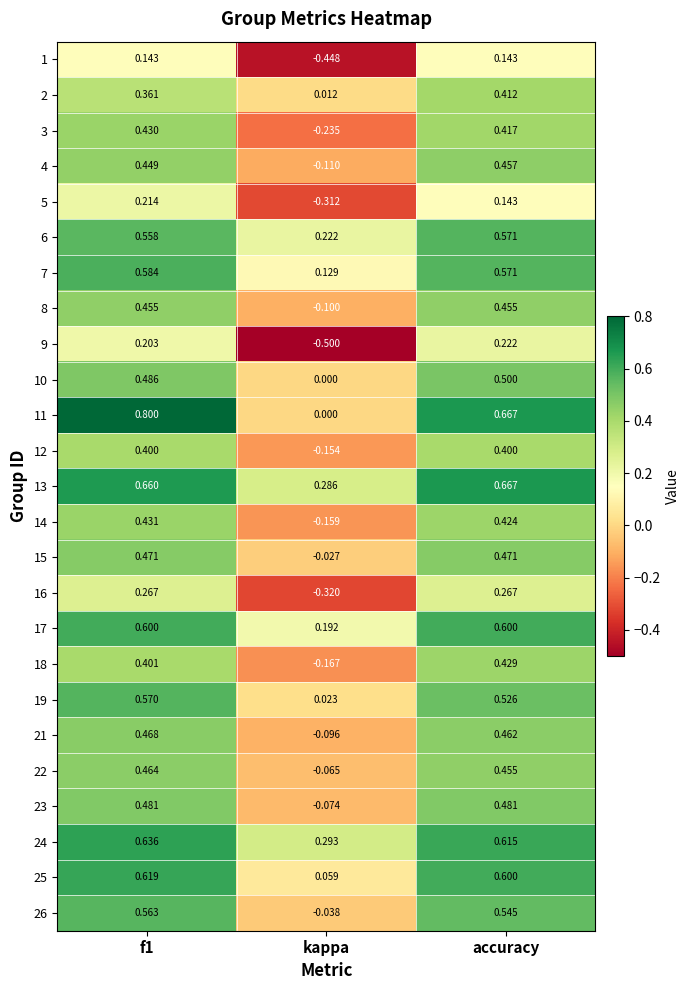

What is the spread (max minus min) of values at accuracy?

0.5